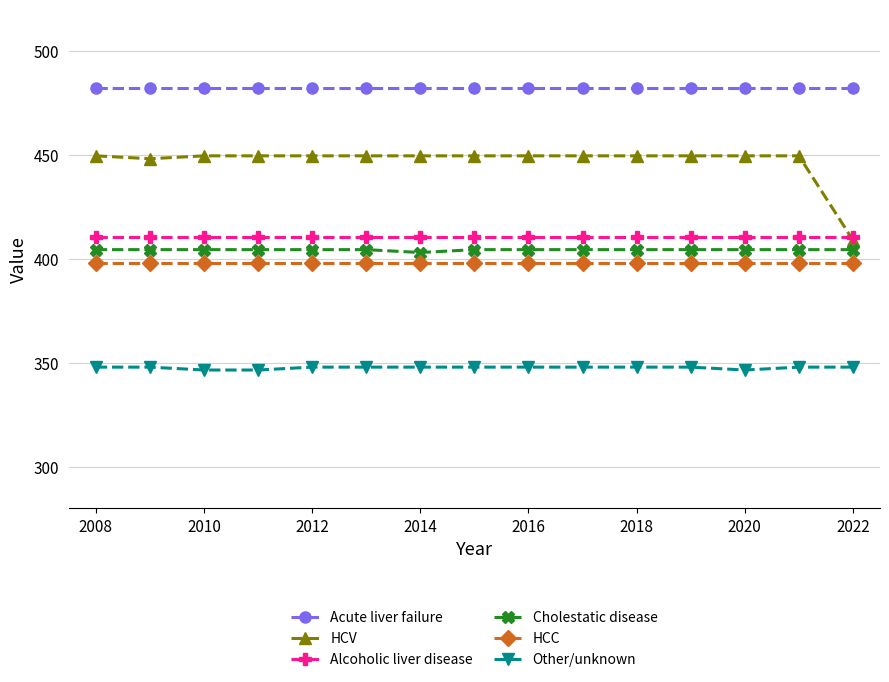

At how many categories does at least one series exceed 464?

15